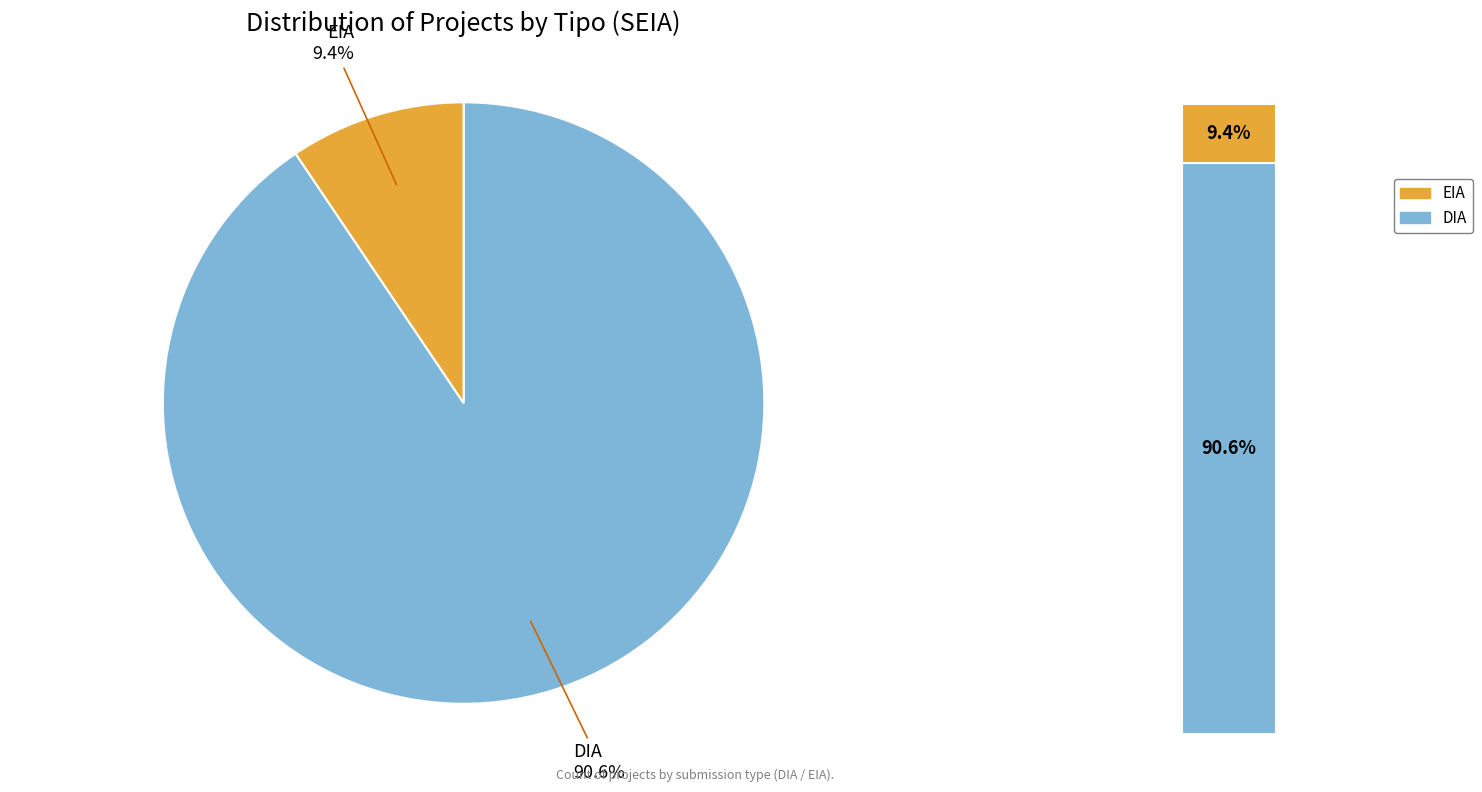

What is the largest slice in the pie chart?

DIA